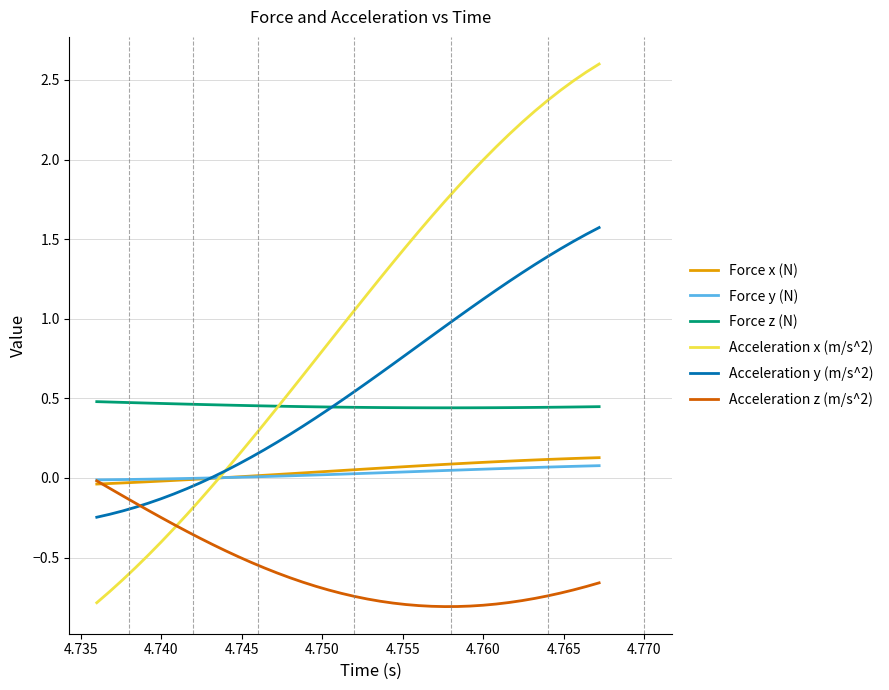

Which series has the largest total across all categories?

Acceleration x (m/s^2)